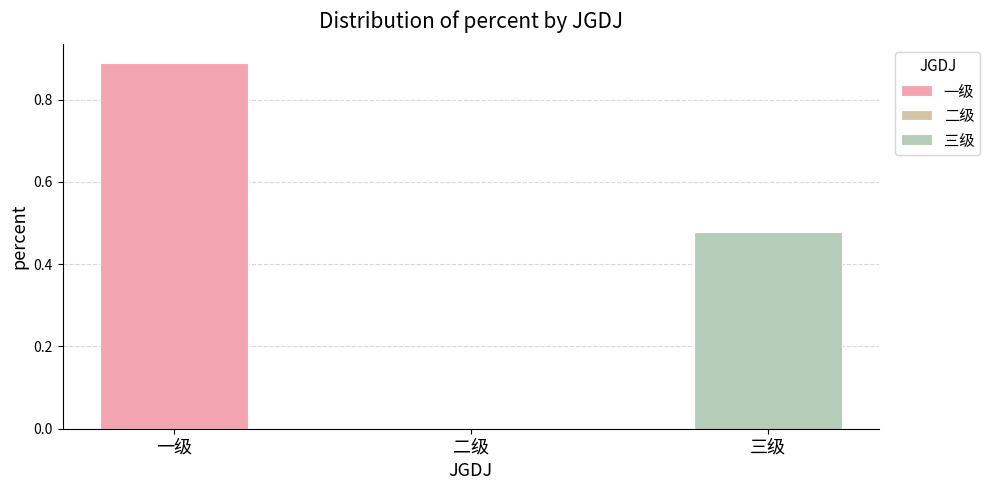

How many values are above zero?

2